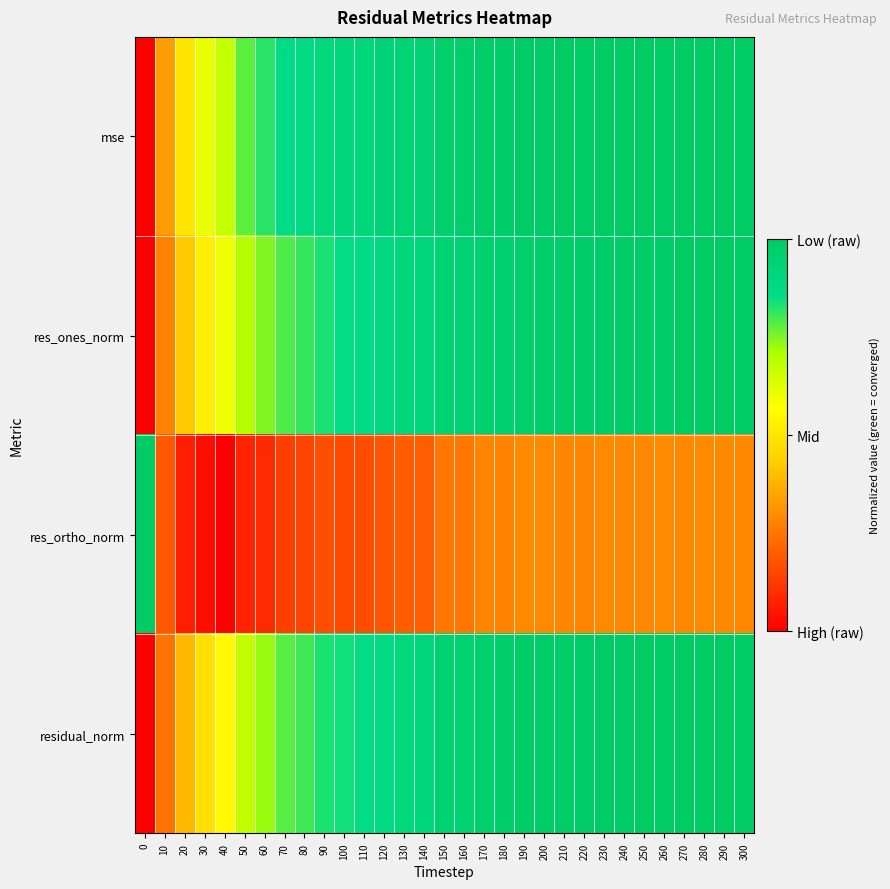

At how many categories does at least one series exceed 0?

31